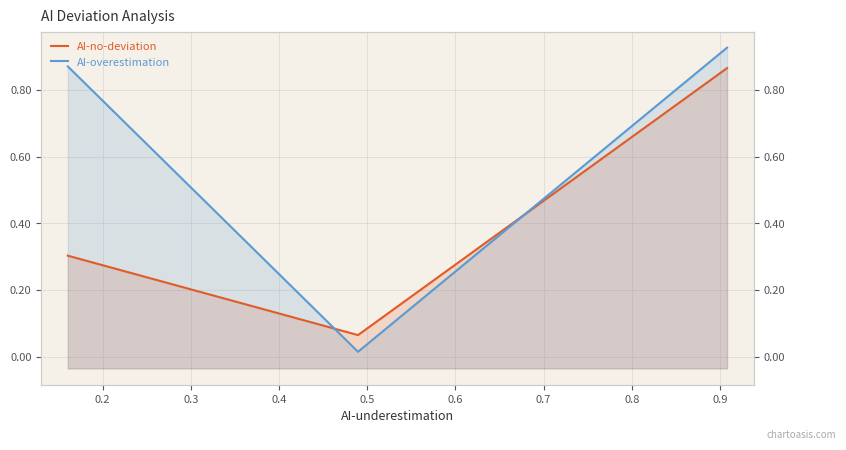

Count the number of categories in the chart.

3